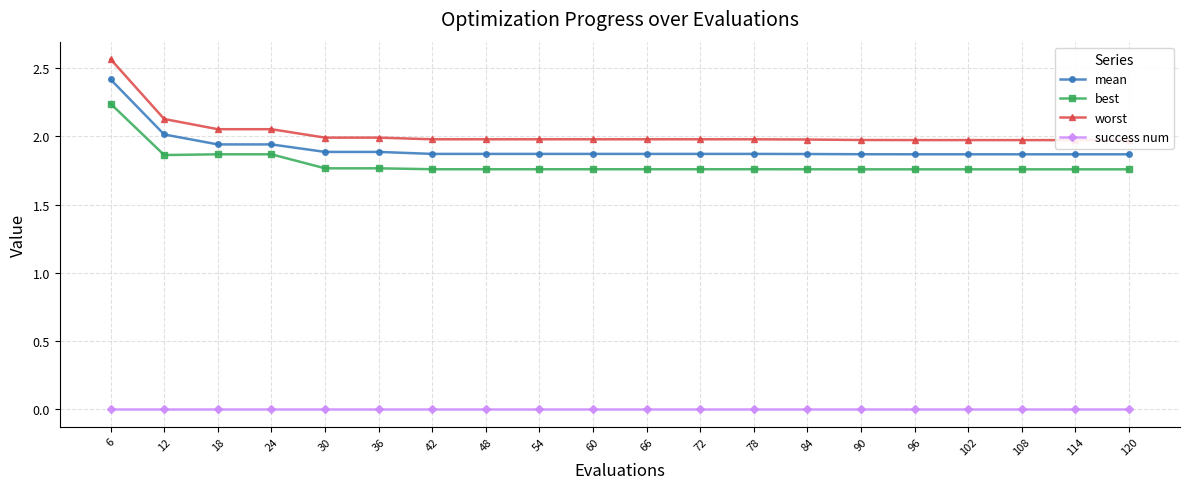

Where is best nearest to the value 1?

120